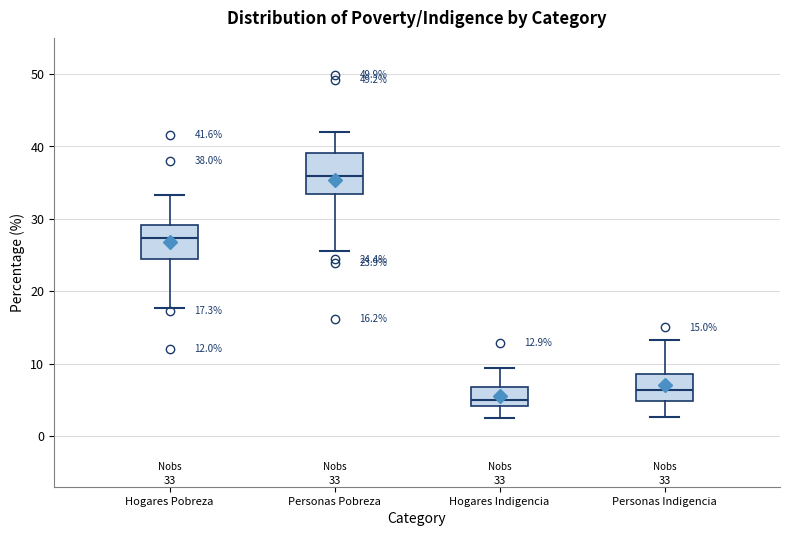

Which box's median line is the highest?

Personas Pobreza